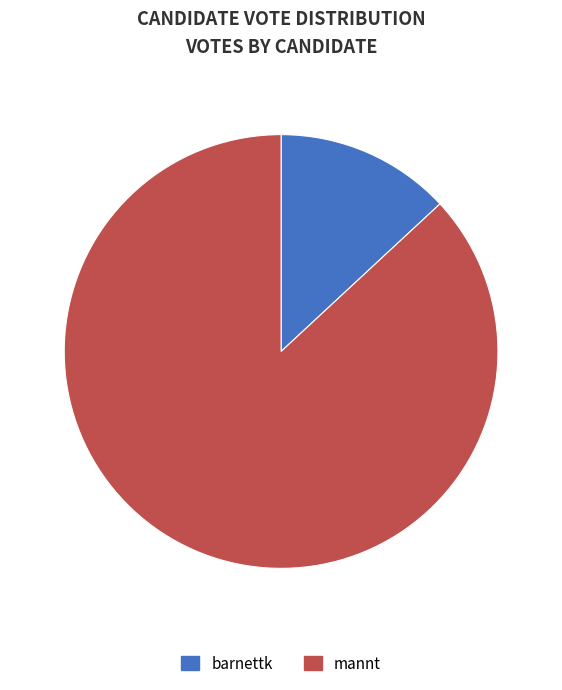

The mannt slice represents 87% of the pie. True or false?

True